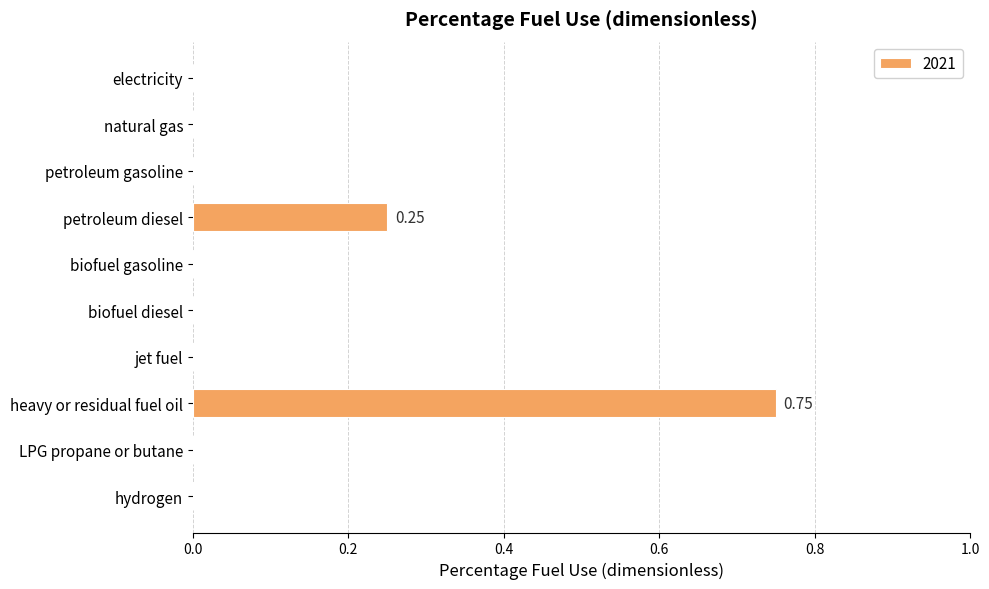

Which category has the highest value across all series?

heavy or residual fuel oil